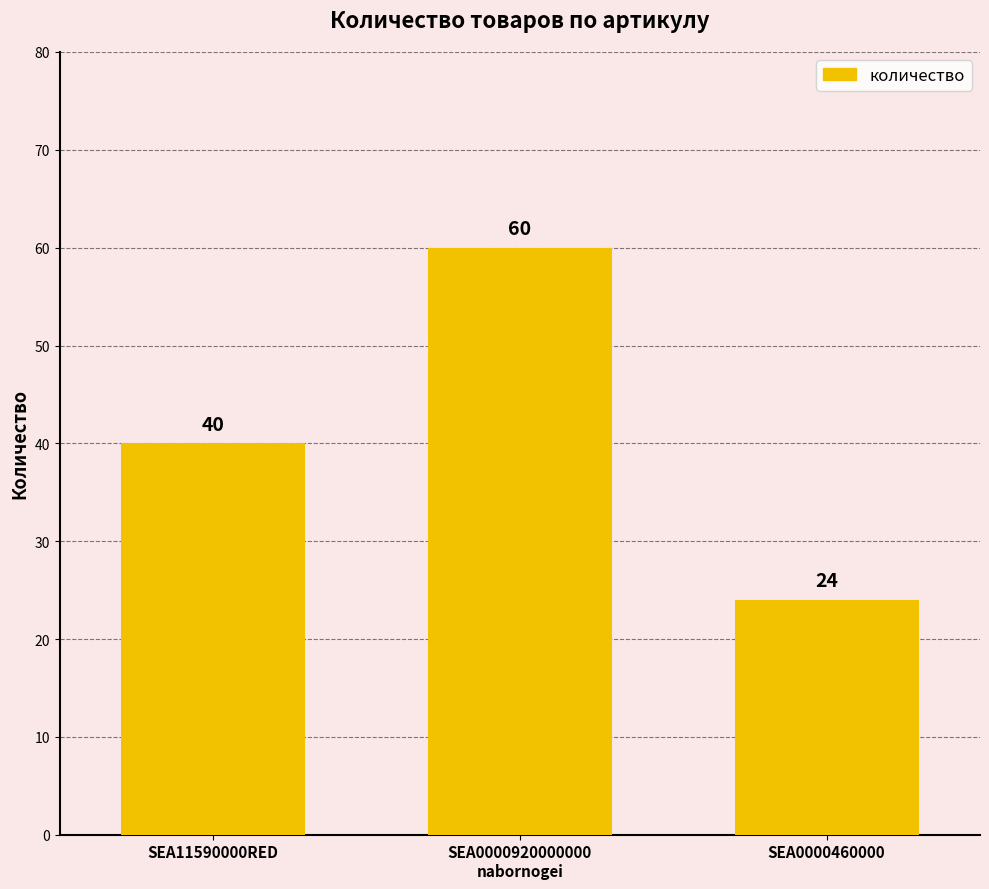

Approximately how many times larger is the value at SEA11590000RED compared to SEA0000460000?

1.7